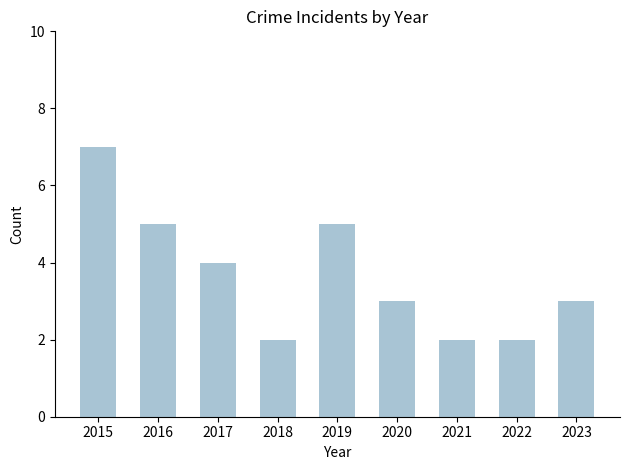

What is the average value?

4